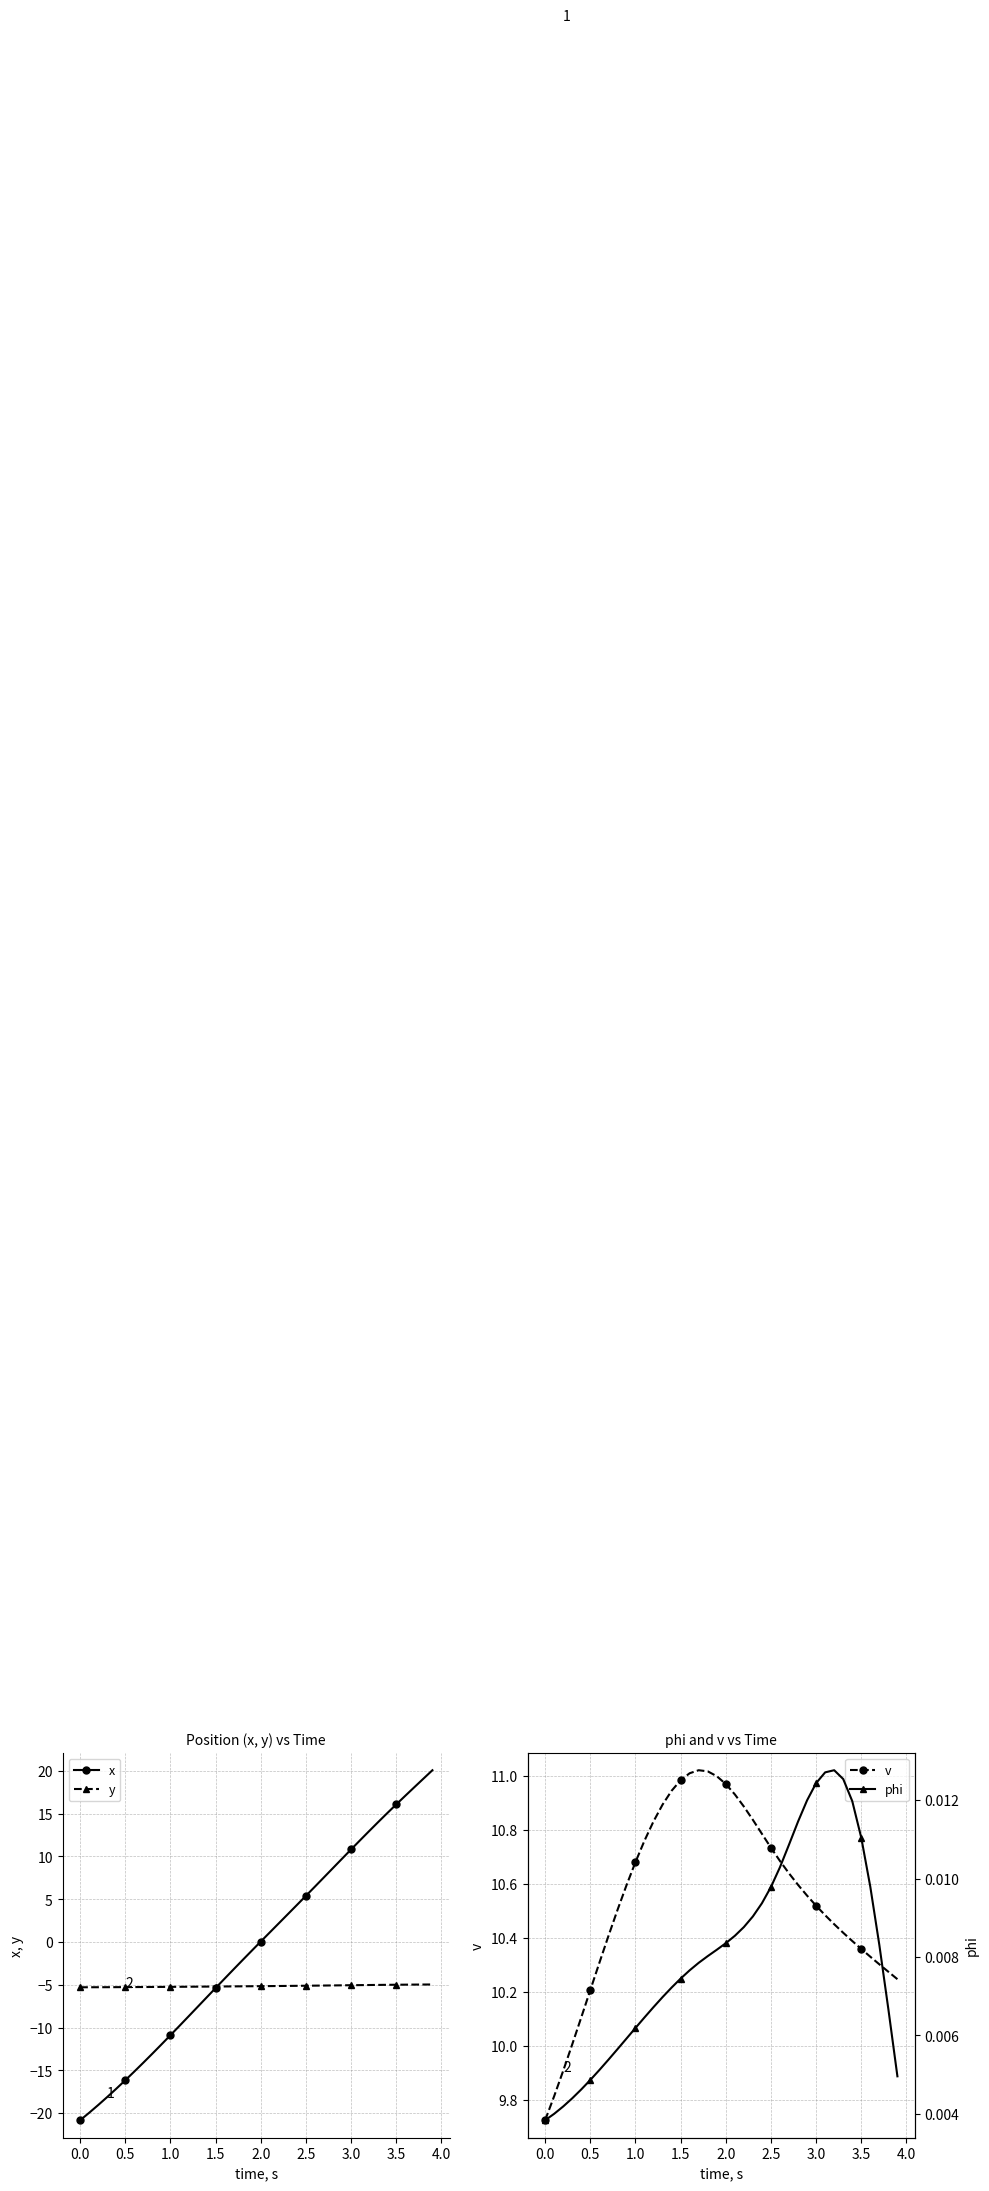

At how many categories does at least one series exceed -2?

40